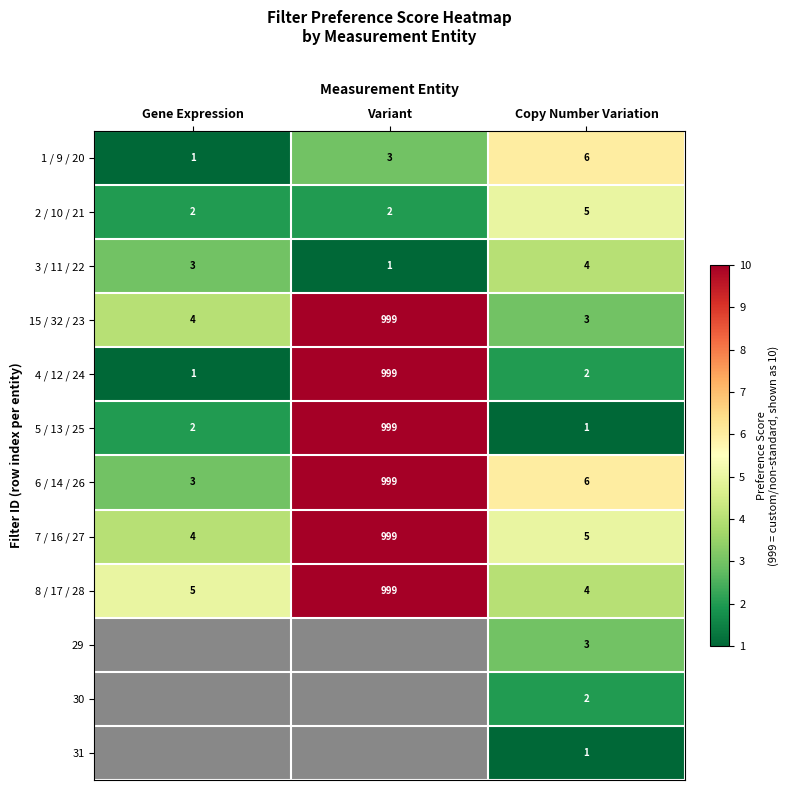

What is the maximum value shown in the chart?

10.0